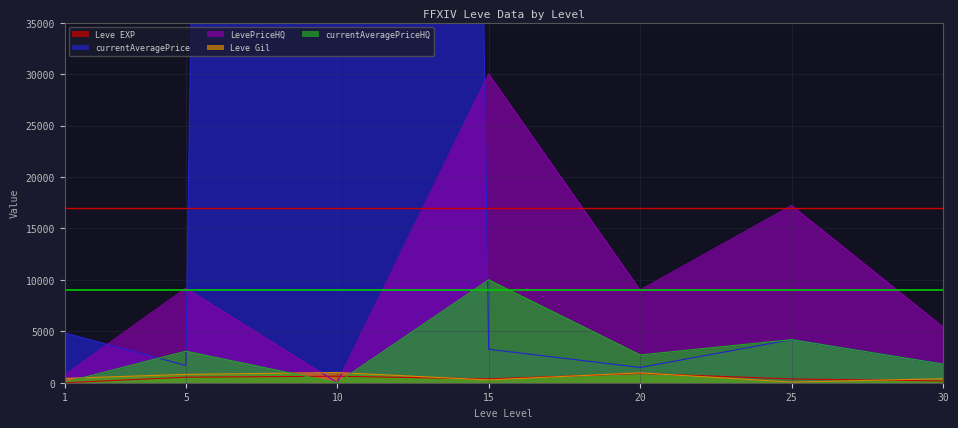

Reading right to left, transcribe all the data shown in this chart.

Leve EXP: 170	370	900	370	630	540	1
currentAveragePrice: 1808	4186	1485	3252	1000082	1680	4847
LevePriceHQ: 5425	17221	9000	30000	0	9187	749
Leve Gil: 390	60	960	270	990	810	420
currentAveragePriceHQ: 1808	4186	2700	10000	0	3062	38